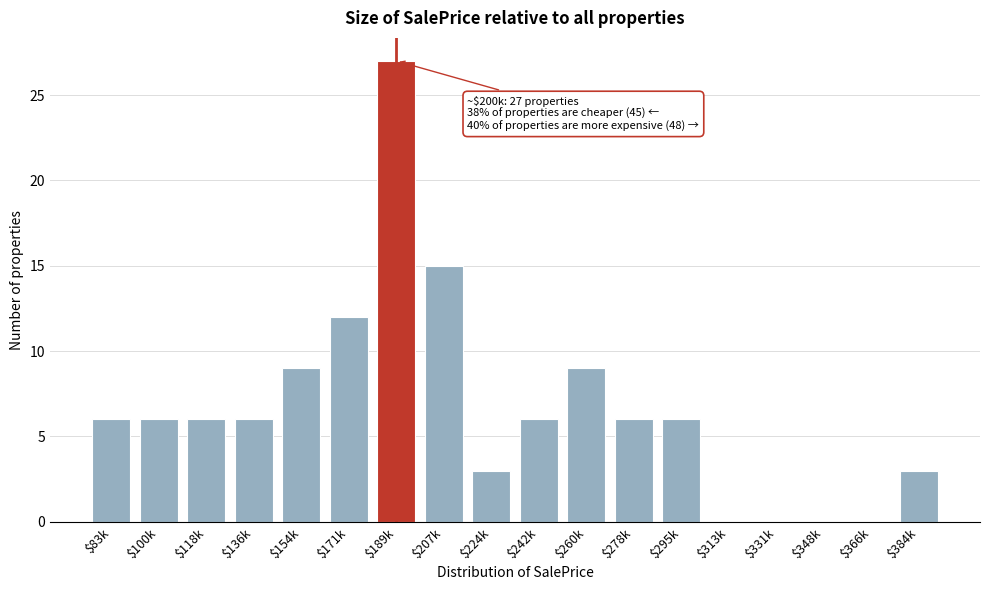

What is the sum of all values?

120